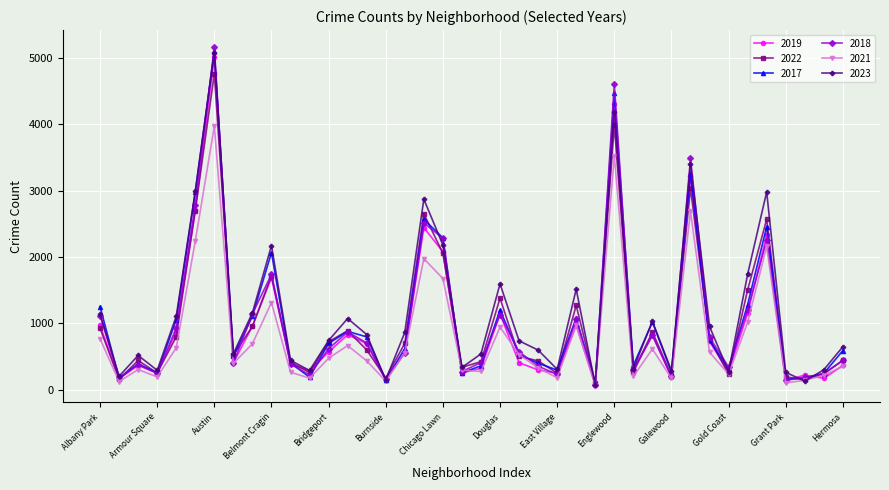

True or false: 2021 has more than 0 points higher than both neighbors.

True